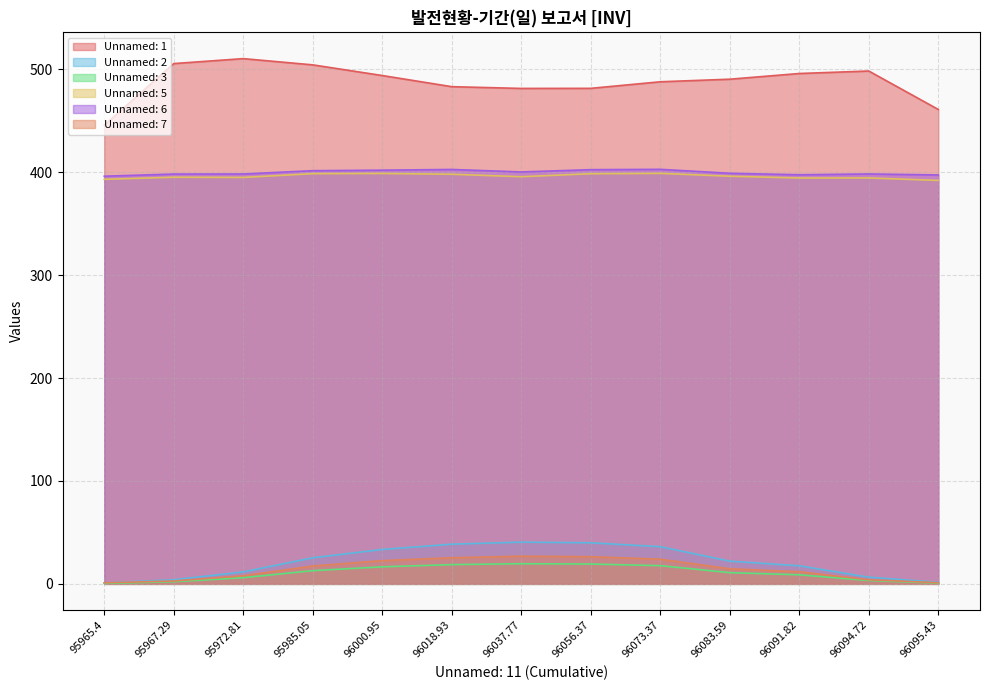

Reading left to right, what are all the values shown in this chart?

Unnamed: 1: 445.8	505.7	510.5	504.4	494.1	483.2	481.5	481.6	488.0	490.5	496.0	498.4	461.1
Unnamed: 2: 0.9	4.0	11.6	25.3	33.4	38.6	40.6	39.9	36.1	22.1	17.6	6.5	1.5
Unnamed: 3: 0.4	2.1	6.0	12.8	16.6	18.7	19.6	19.3	17.7	10.9	8.8	3.3	0.7
Unnamed: 5: 393.2	395.2	395.0	398.7	398.9	398.1	395.7	398.6	398.9	396.2	394.5	394.5	392.1
Unnamed: 6: 396.2	398.3	398.4	401.6	402.1	402.8	400.3	402.6	402.9	399.1	397.6	398.4	397.4
Unnamed: 7: 1.0	2.8	7.9	17.4	22.6	25.4	26.9	26.4	23.9	14.7	11.8	4.0	1.1